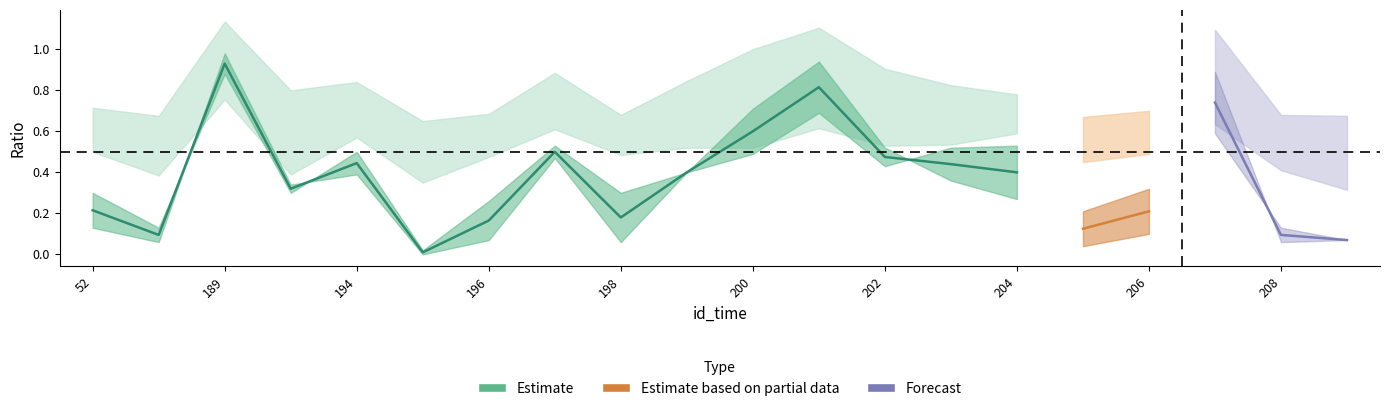

True or false: tcp_udp_ratio_packets has more than 2 interior local peaks.

True